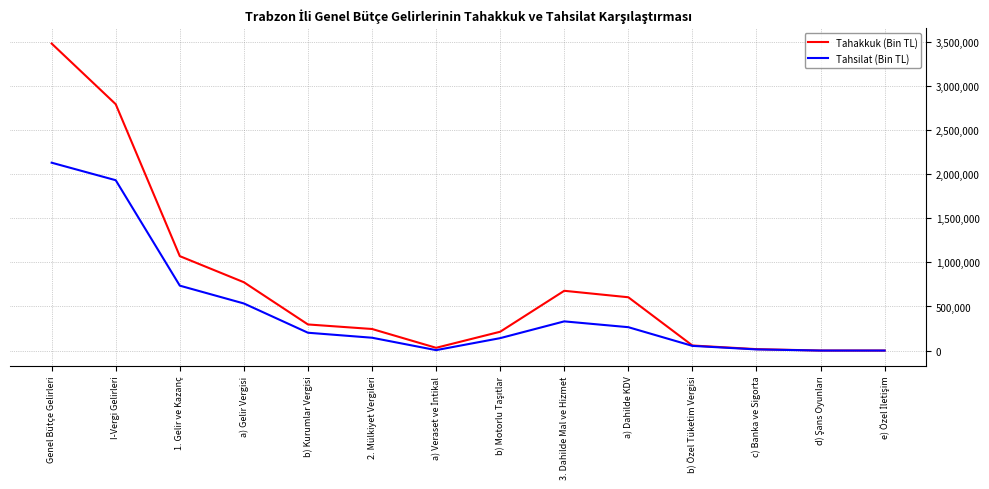

Rank the series by their average value, from lowest to highest.

Tahsilat (Bin TL), Tahakkuk (Bin TL)